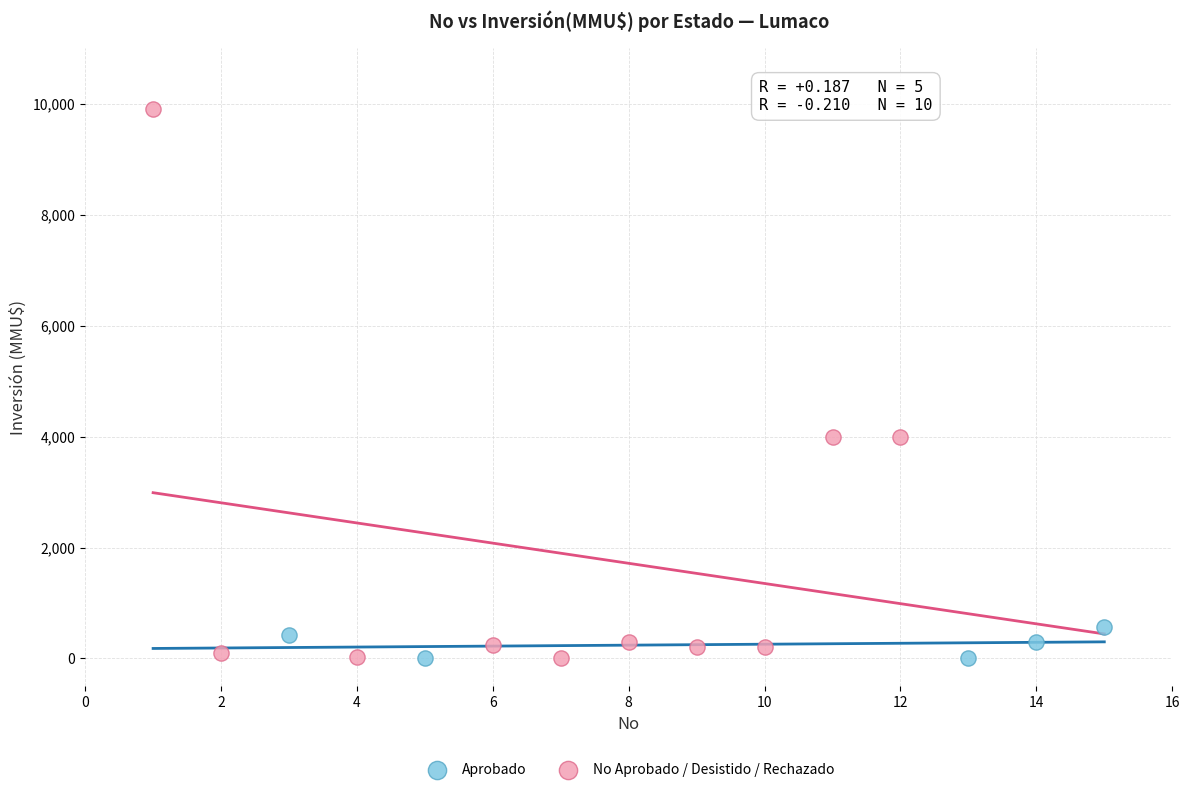

Which series has the widest spread of Y values?

No Aprobado / Desistido / Rechazado